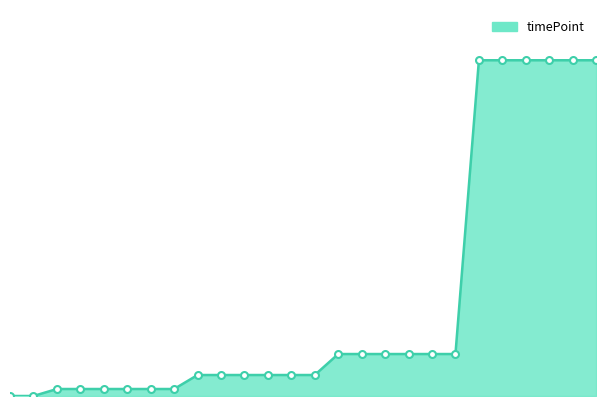

Is this an area chart (filled region under the line)?

Yes